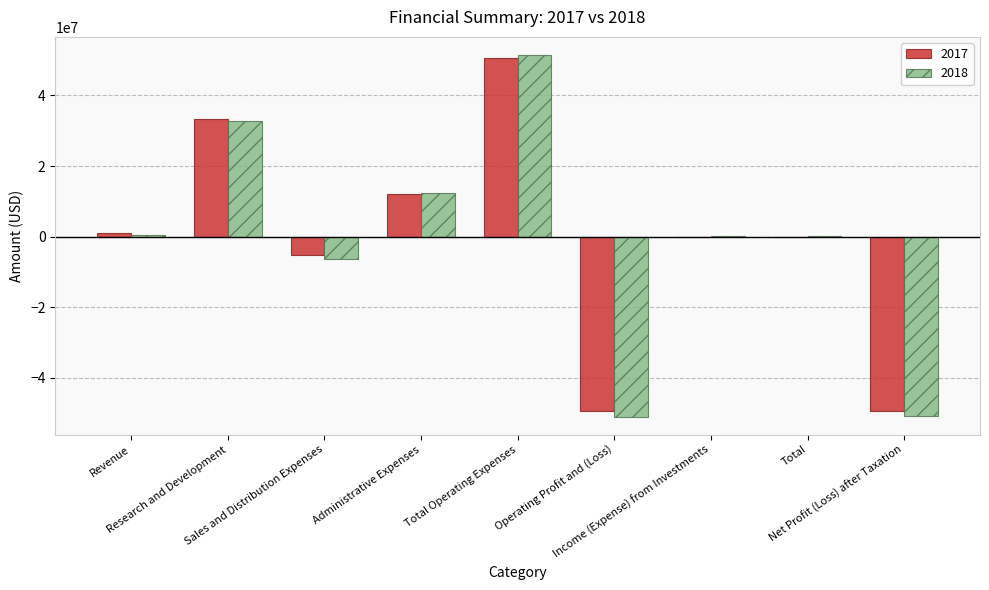

Which series has the largest range (max minus min)?

2018